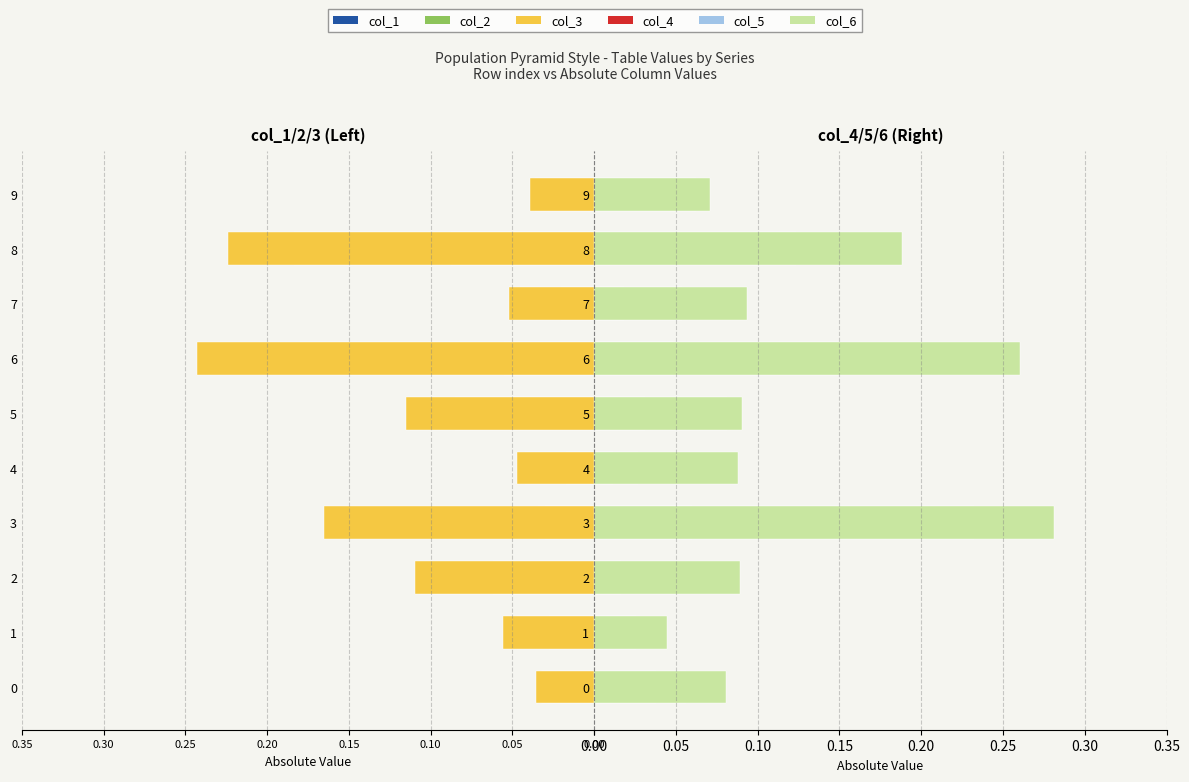

Reading right to left, list all the values displayed in this chart.

col_1: -0.0	-0.1	-0.0	-0.1	-0.1	-0.0	-0.0	-0.1	-0.0	-0.0
col_2: -0.0	-0.2	-0.0	-0.2	-0.1	-0.0	-0.0	-0.1	-0.0	-0.0
col_3: -0.0	-0.2	-0.1	-0.2	-0.1	-0.0	-0.2	-0.1	-0.1	-0.0
col_4: 0.0	0.0	0.0	0.0	0.0	0.0	0.1	0.0	0.0	0.0
col_5: 0.1	0.1	0.1	0.1	0.1	0.0	0.2	0.1	0.0	0.1
col_6: 0.1	0.2	0.1	0.3	0.1	0.1	0.3	0.1	0.0	0.1